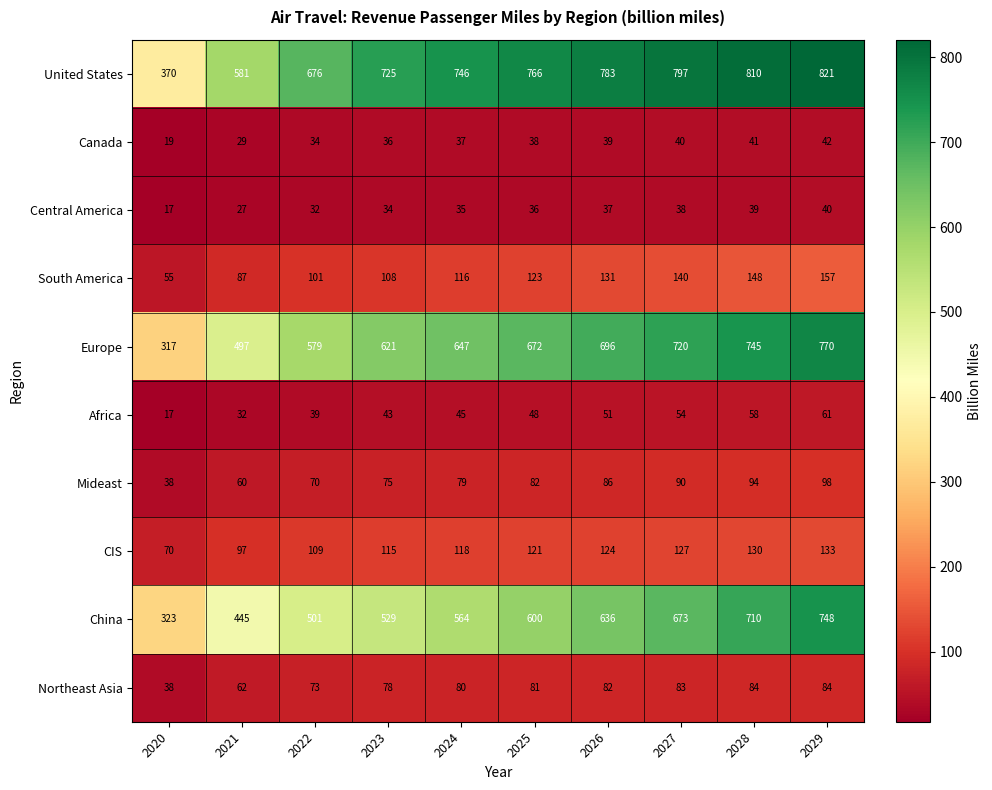

What is the sum of the United States values at 2027 and 2026?

1580